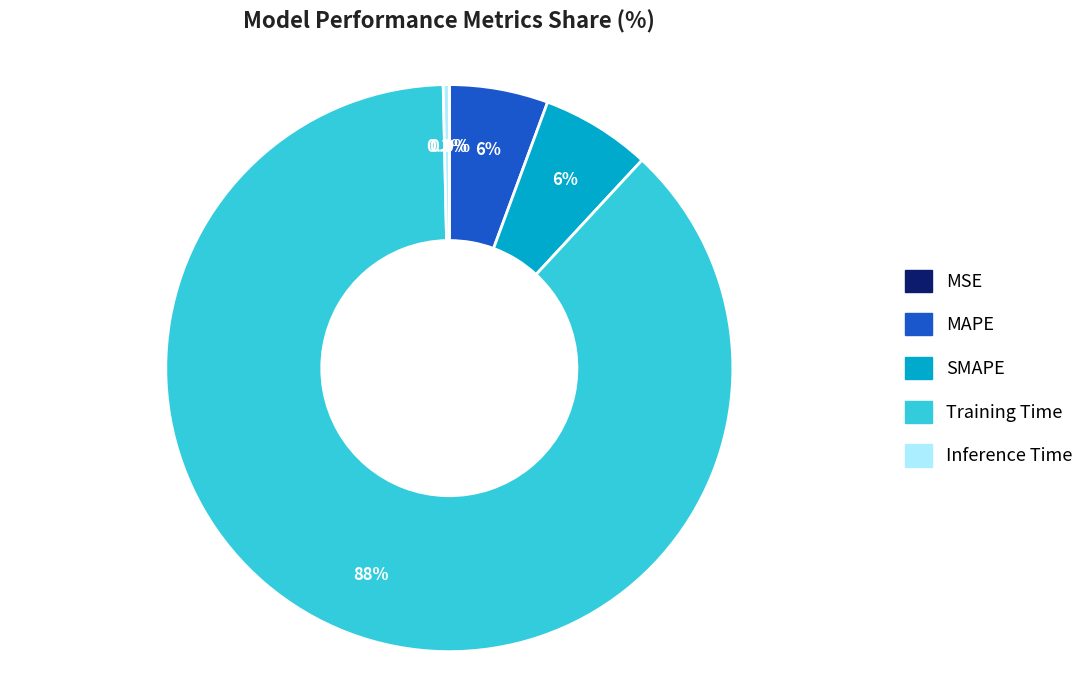

What is the largest slice in the pie chart?

Training Time